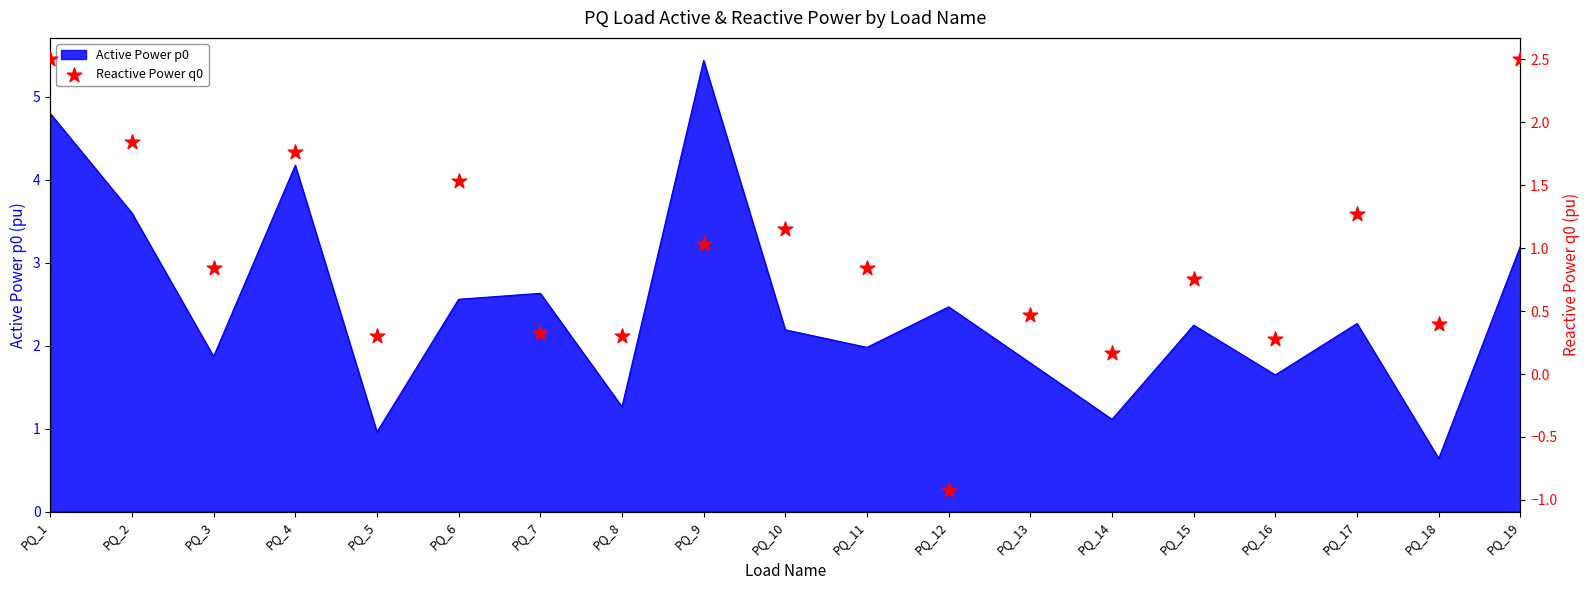

What is the change in value from PQ_2 to PQ_4?

-0.1